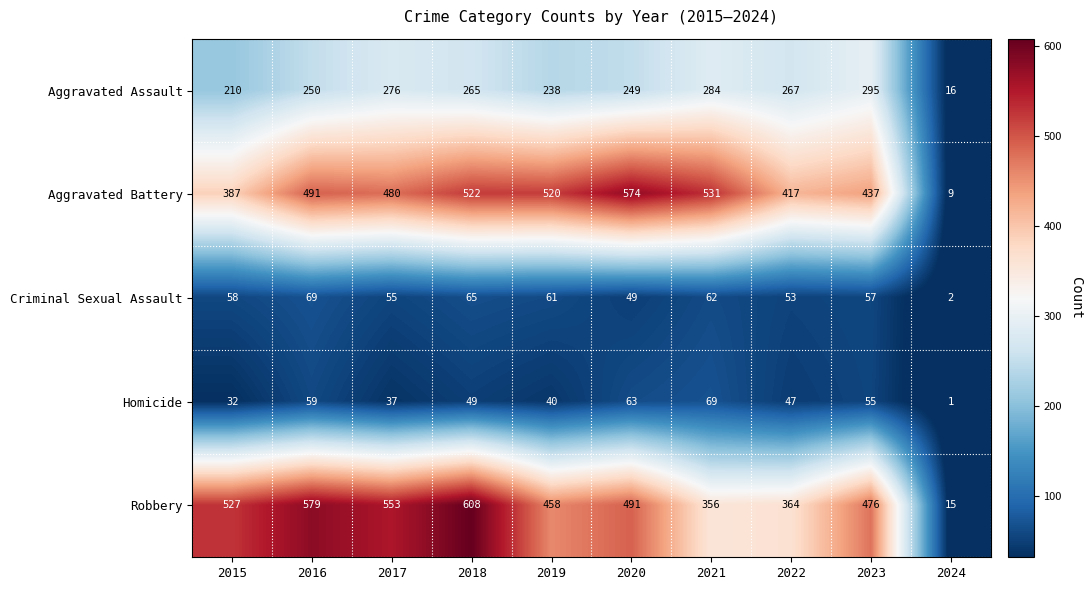

What is the difference between the highest and lowest values at 2019?

480